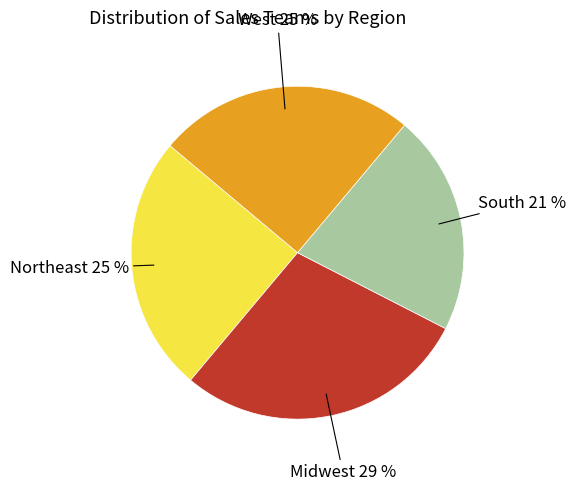

Is it true that Northeast is 25% of the pie?

True